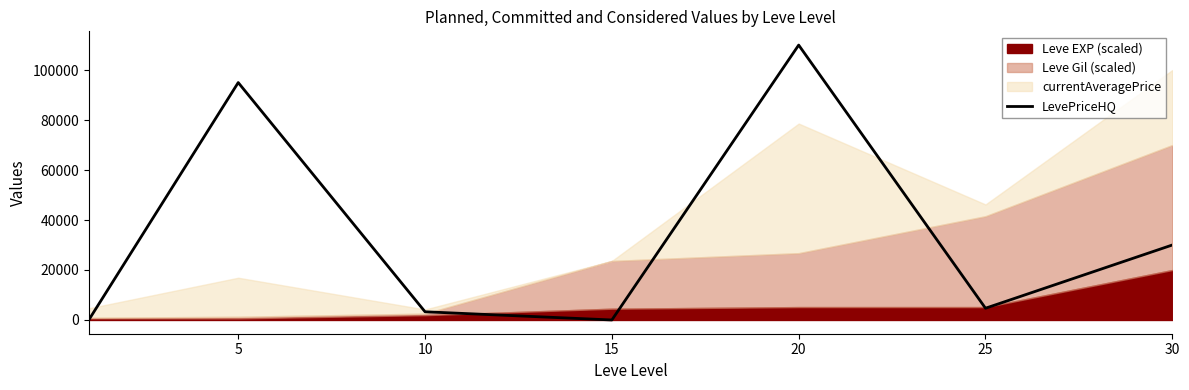

Where does the data first go above 4700?

5